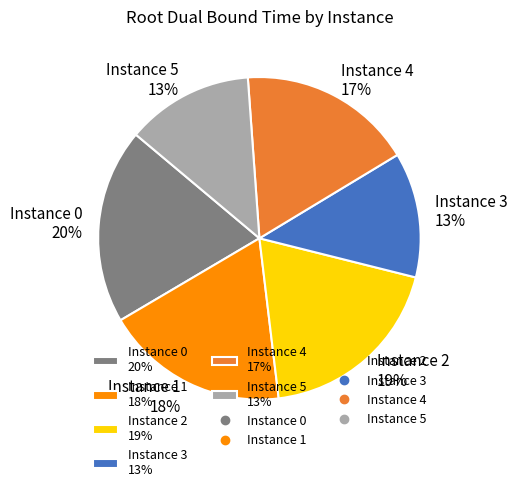

The Instance 1 18% slice represents 25% of the pie. True or false?

False